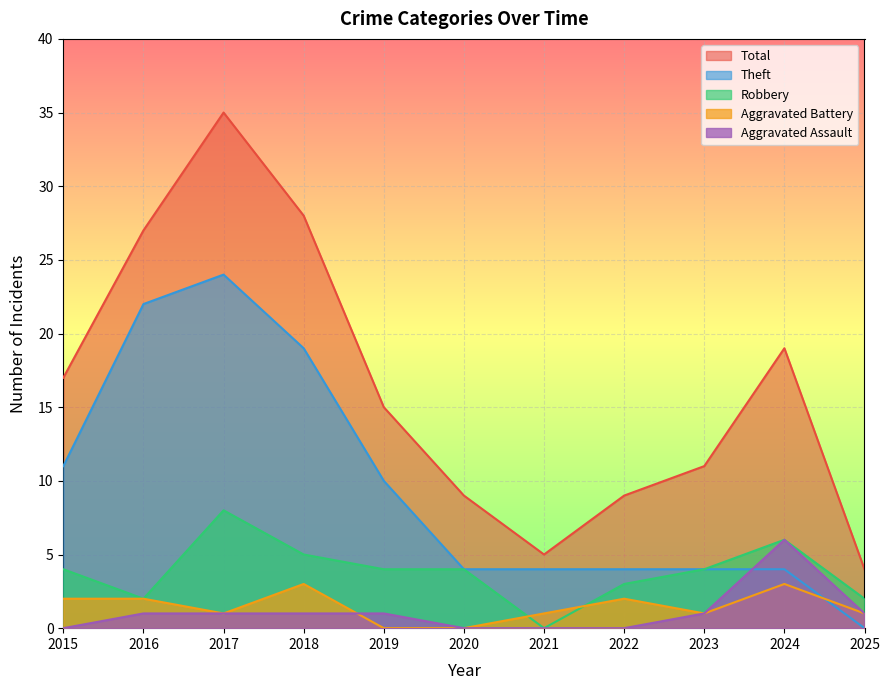

Which category has the lowest value in the Aggravated Assault series?

2015